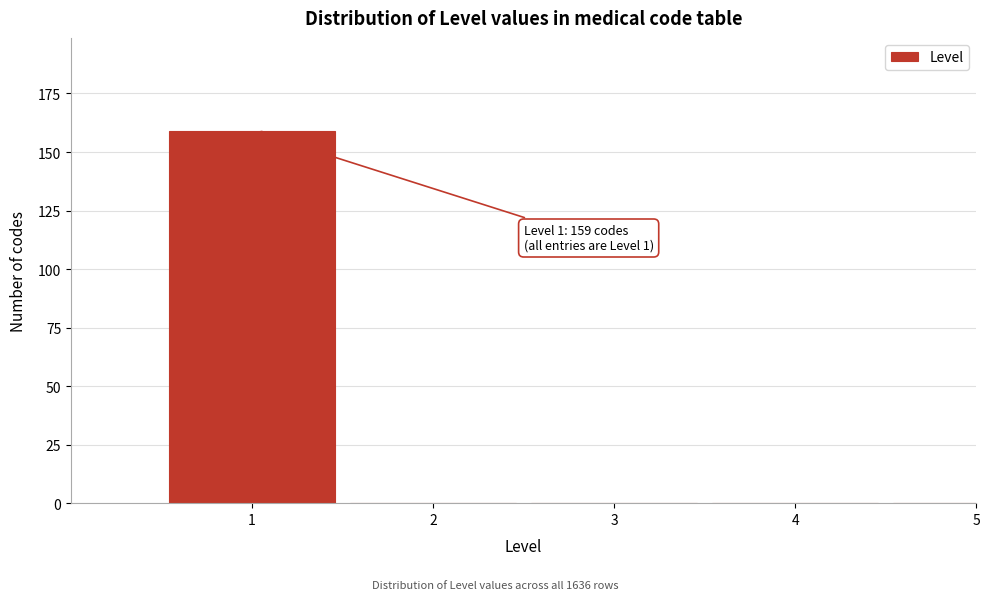

Reading right to left, what are all the values shown in this chart?

5=0	4=0	3=0	2=0	1=159